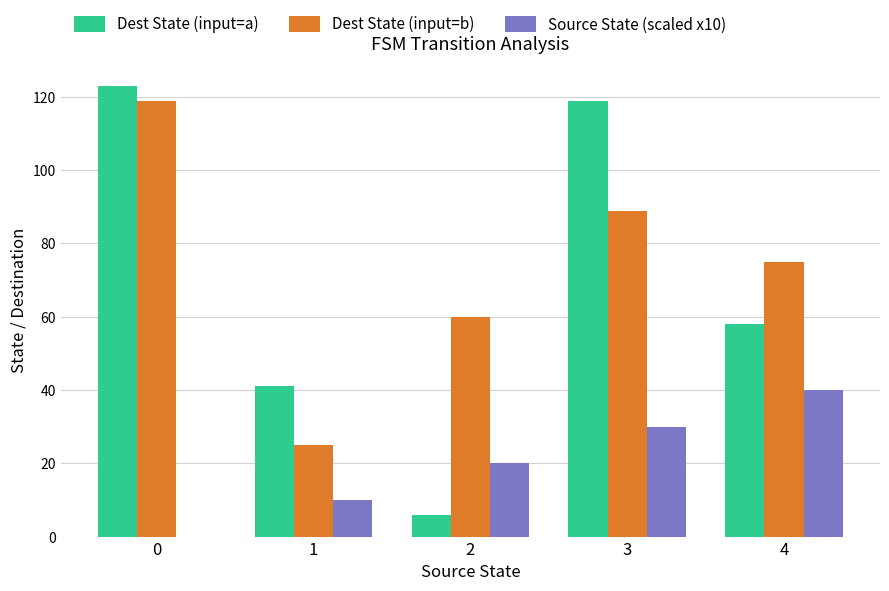

The value of Source State (scaled x10) at 2 is 31. True or false?

False